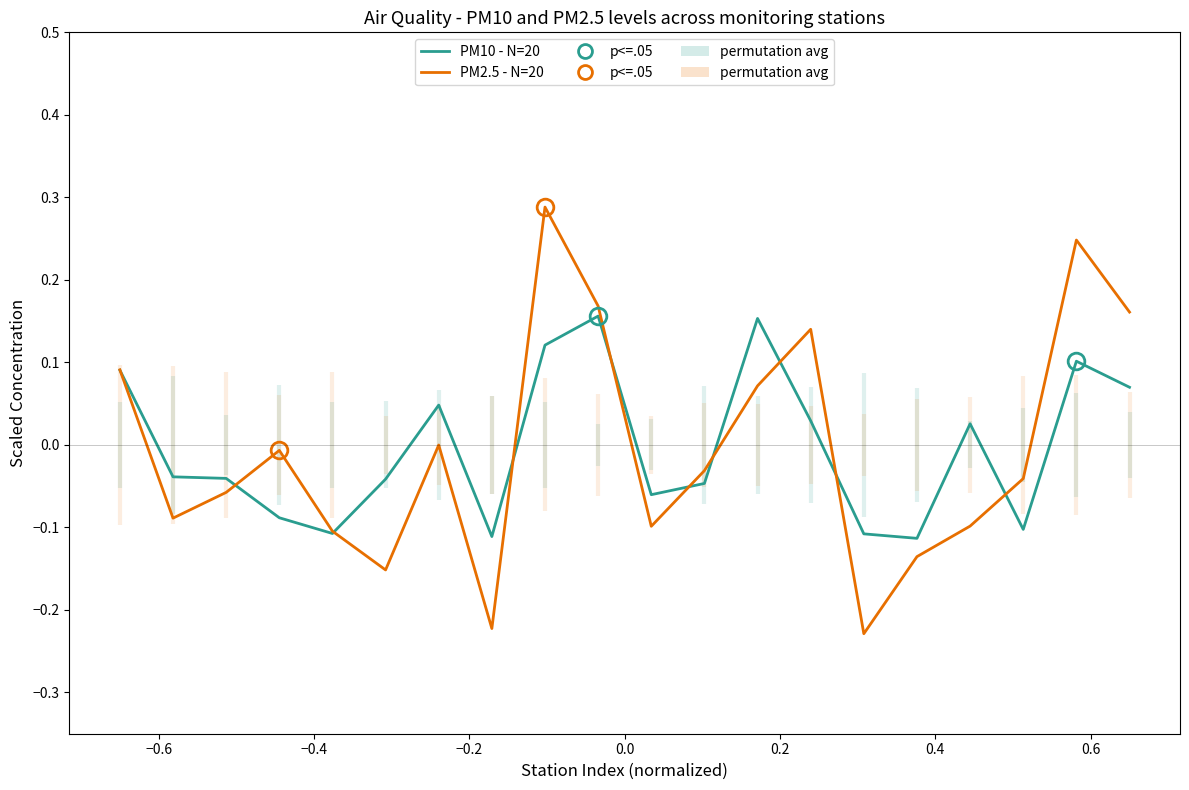

How many times do PM2.5 - N=20 and PM10 - N=20 cross each other?

10